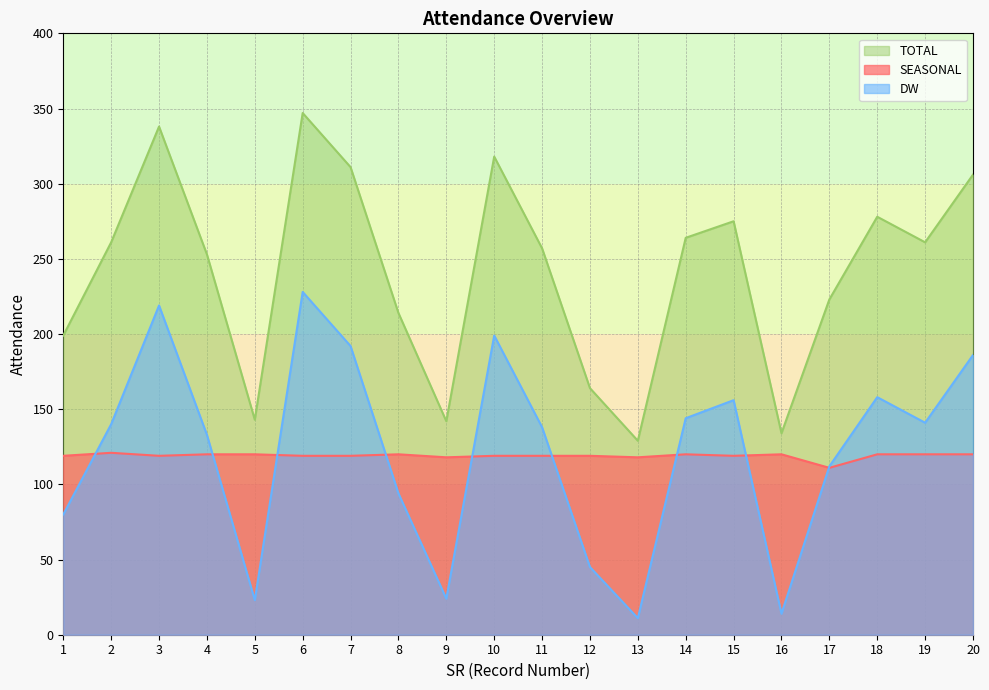

The value of DW at 10 is 49. True or false?

False